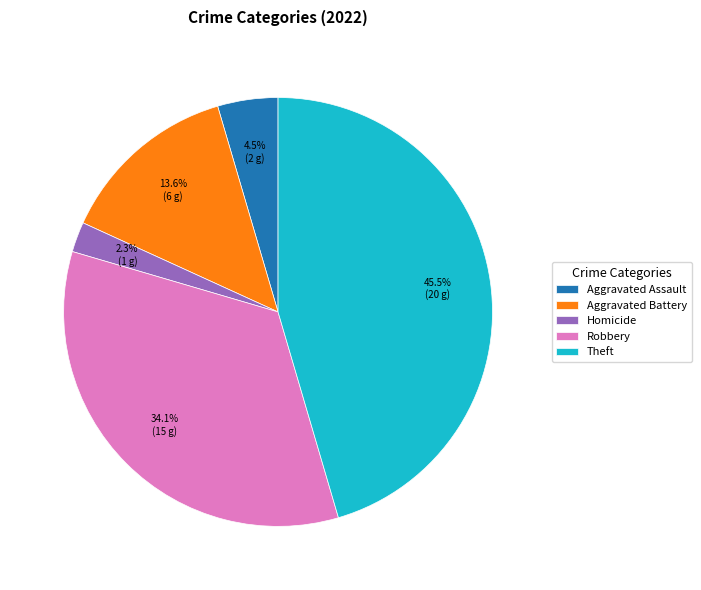

How much of the chart is everything except Robbery?

65.9%